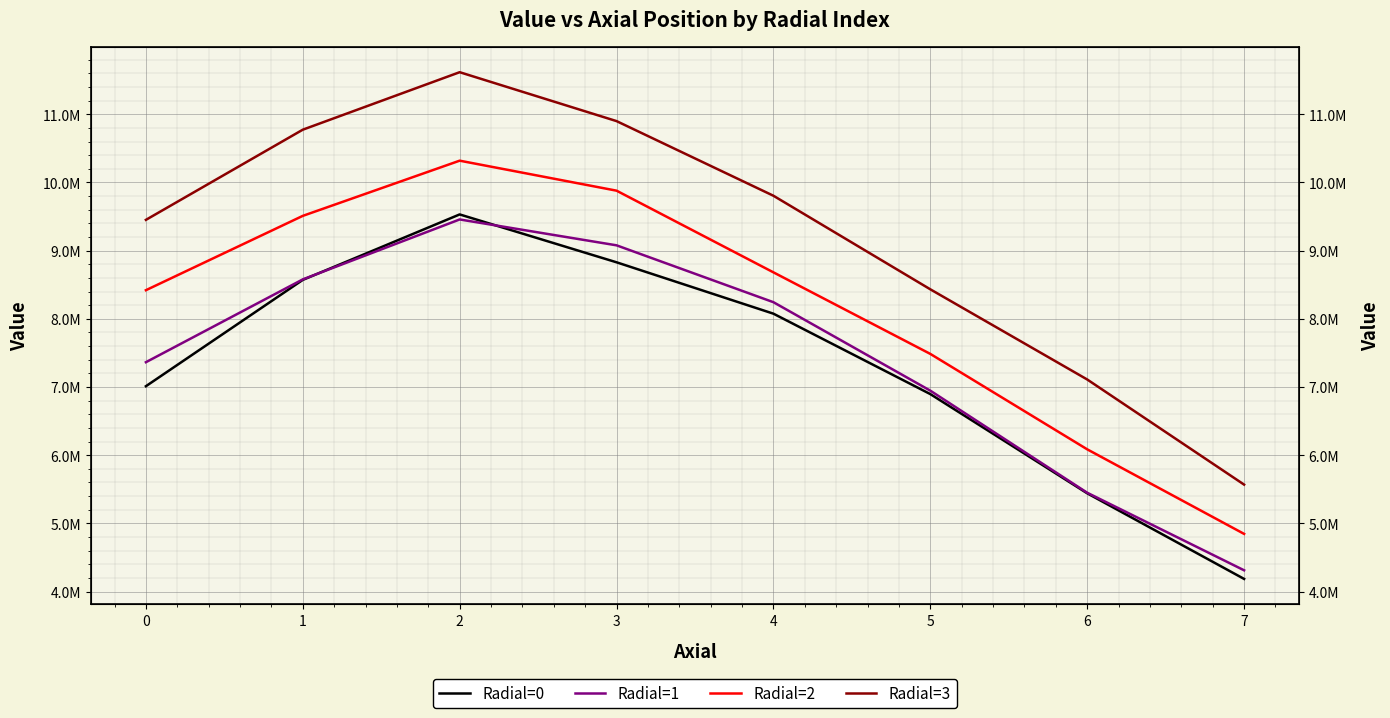

What is the lowest value of the Radial=1 series?

4312379.4